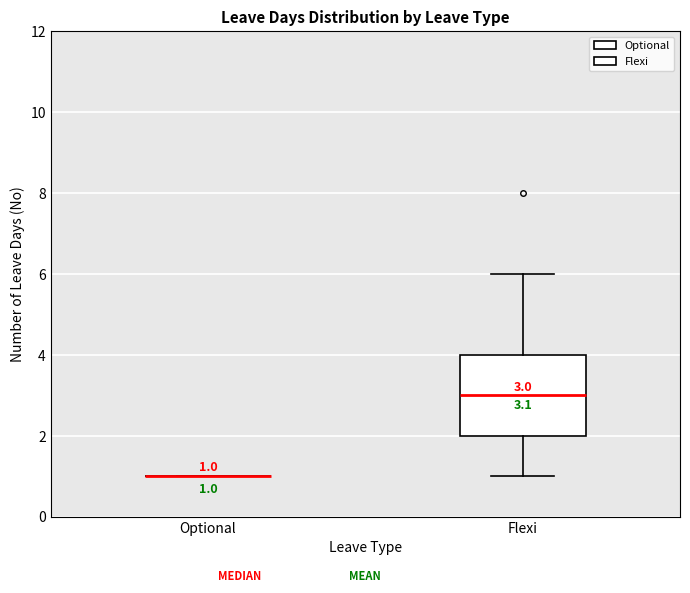

Comparing the boxes themselves (not the whiskers), which one is the tallest?

Flexi